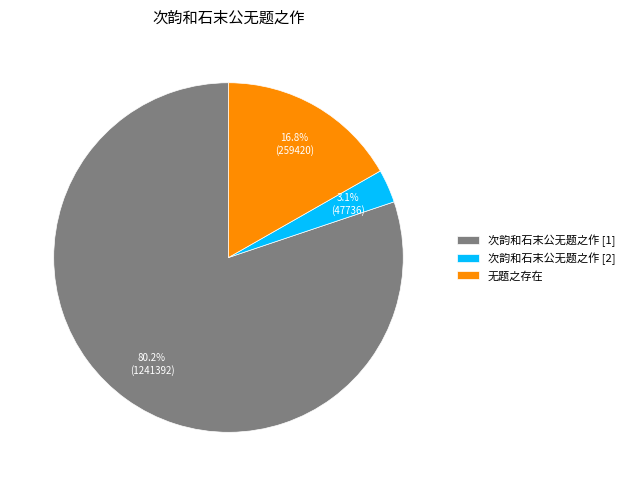

What is the total percentage of 无题之存在 and 次韵和石末公无题之作 [1]?

96.9%